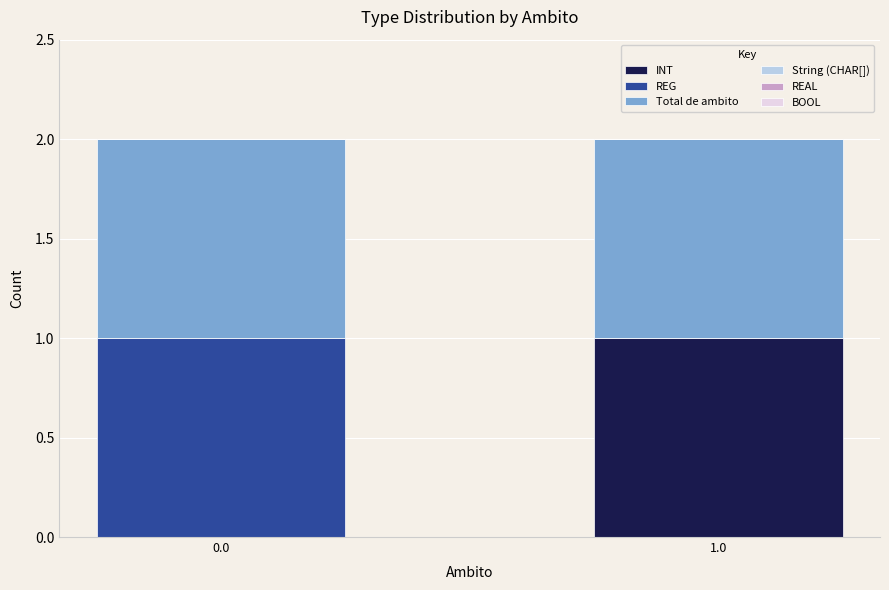

True or false: INT has a value of 0 at 1.0.

False